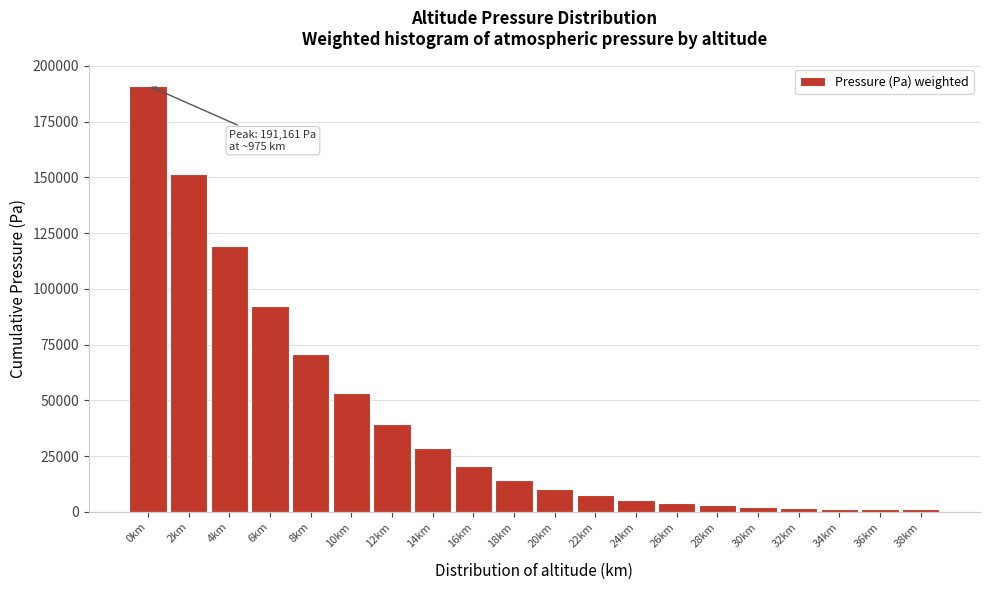

What is the difference between the maximum and minimum values?

189781.6